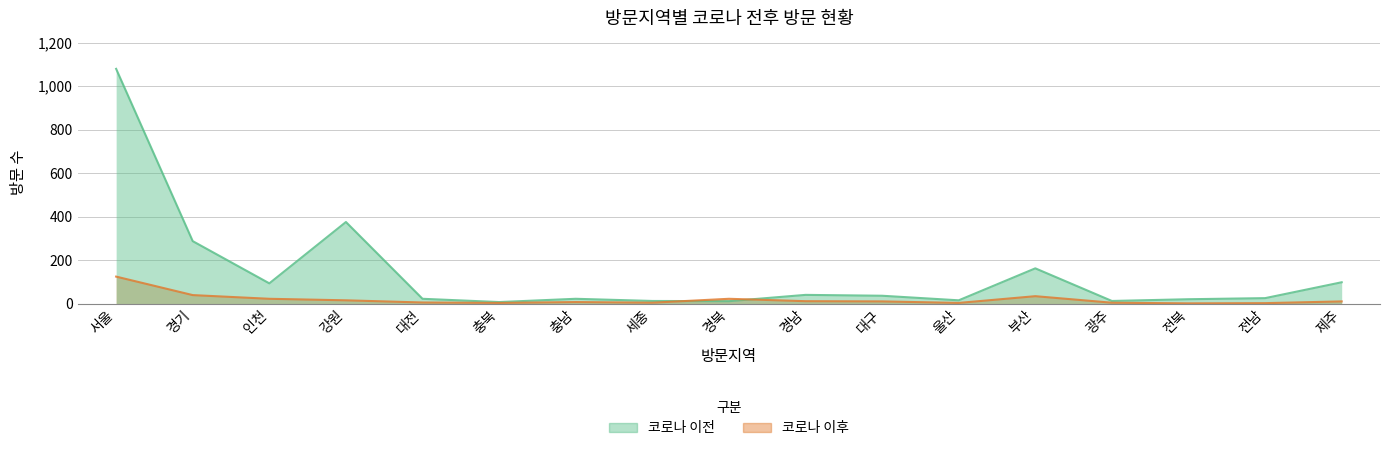

The 코로나 이후 series shows 222 at 서울. True or false?

False